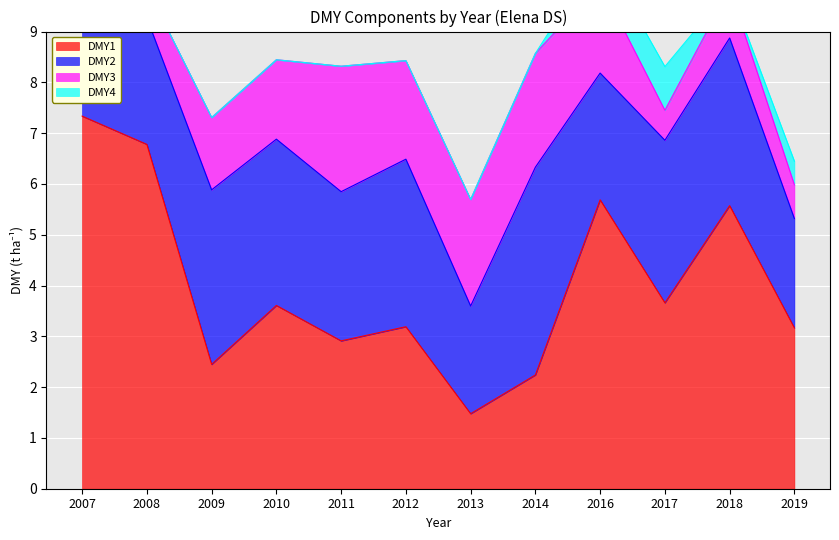

Reading left to right, transcribe all the data shown in this chart.

DMY1: 7.3	6.8	2.4	3.6	2.9	3.2	1.5	2.2	5.7	3.7	5.6	3.2
DMY2: 4.3	2.5	3.4	3.3	2.9	3.3	2.1	4.1	2.5	3.2	3.3	2.2
DMY3: 2.5	0.6	1.4	1.6	2.5	1.9	2.1	2.2	1.8	0.6	1.0	0.7
DMY4: 0.0	0.0	0.0	0.0	0.0	0.0	0.0	0.0	0.6	0.9	0.0	0.5